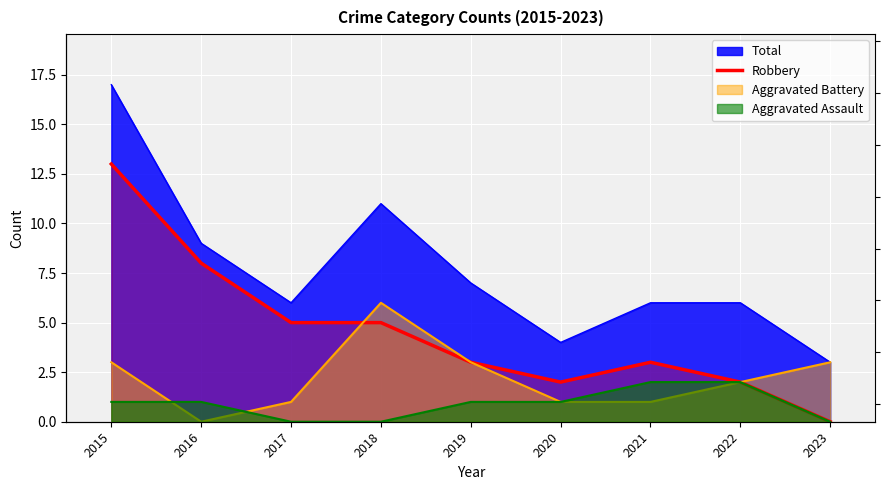

Count the number of categories in the chart.

9